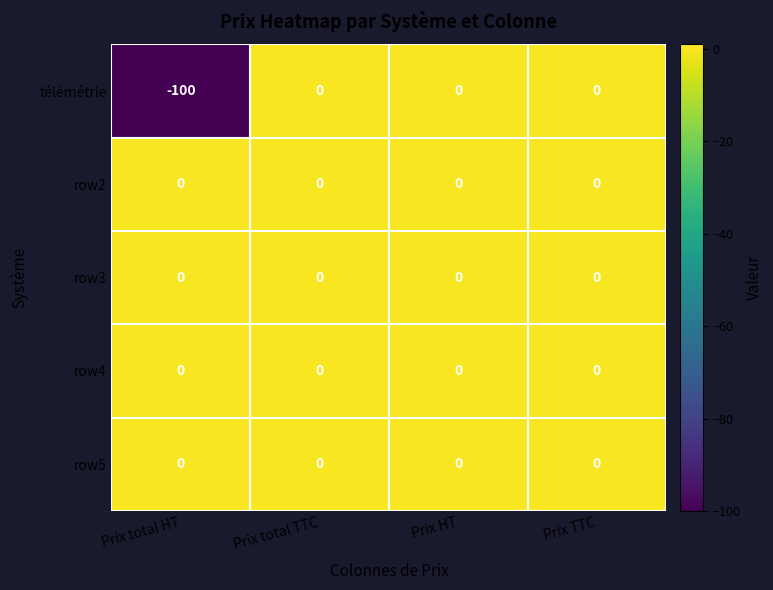

Reading left to right, transcribe all the data shown in this chart.

télémétrie: -100	0	0	0
row2: 0	0	0	0
row3: 0	0	0	0
row4: 0	0	0	0
row5: 0	0	0	0